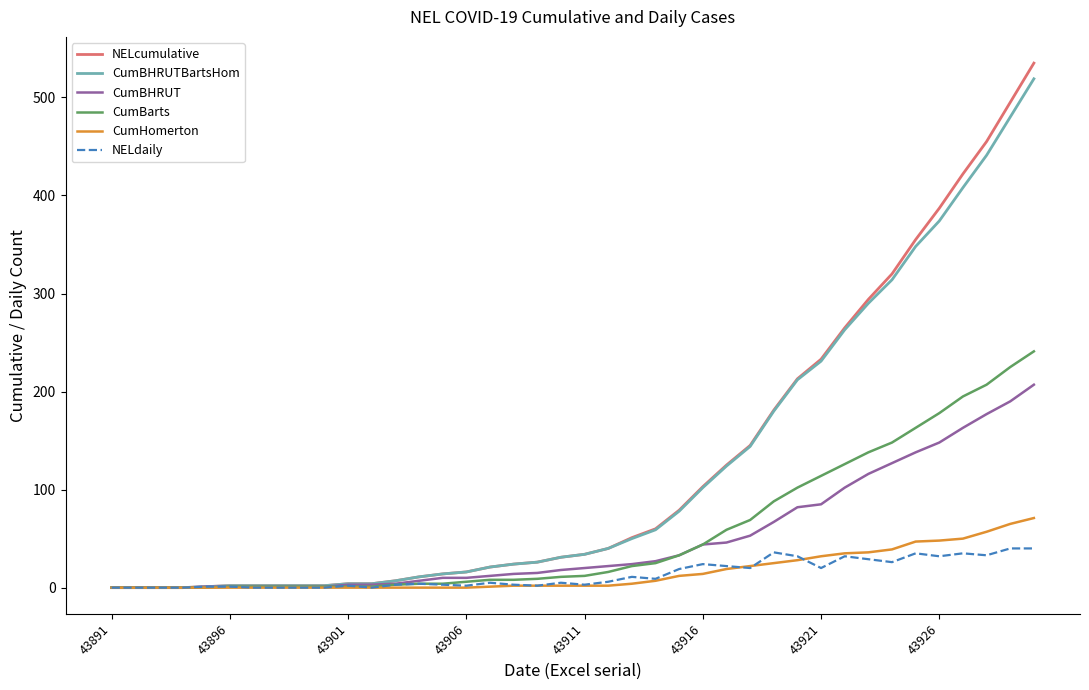

What is the highest value of the CumBarts series?

241